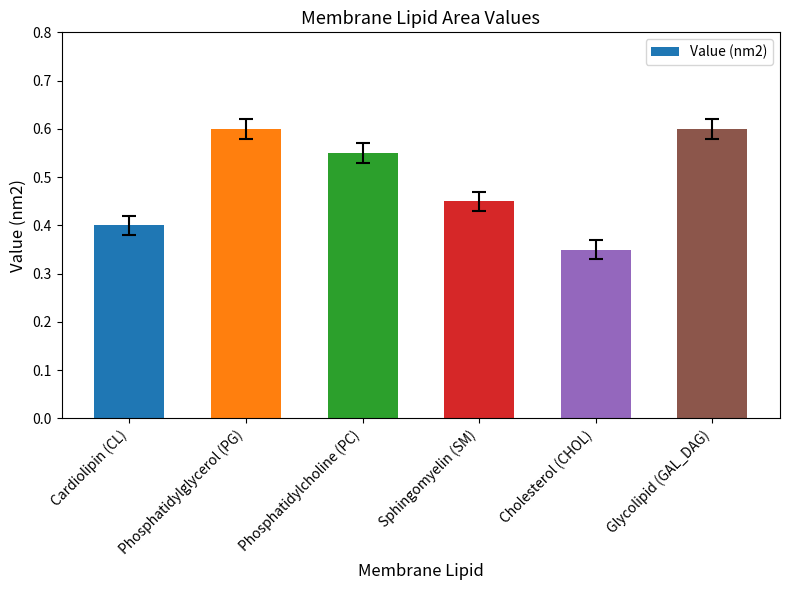

What is the sum of the values at Phosphatidylcholine (PC) and Cholesterol (CHOL)?

0.9